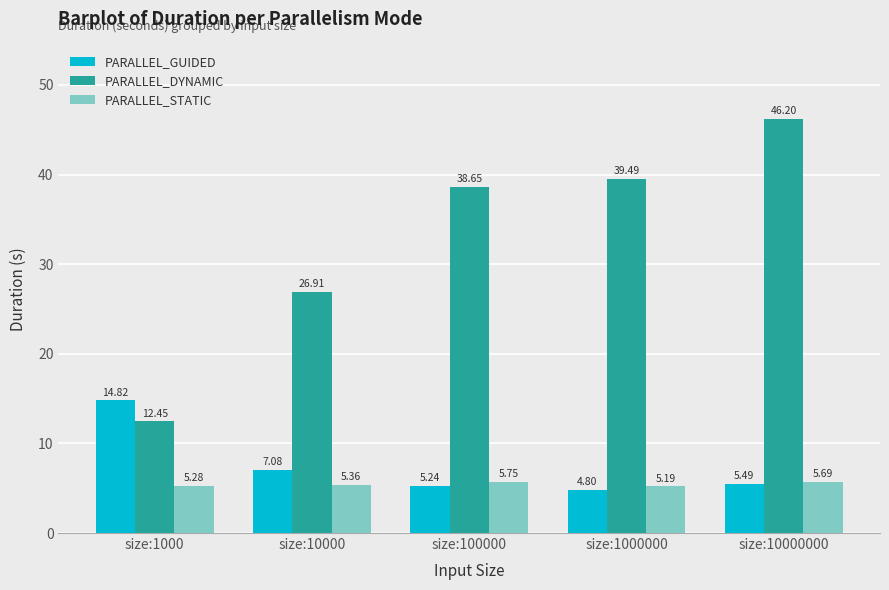

At which label does PARALLEL_GUIDED reach its peak?

size:1000